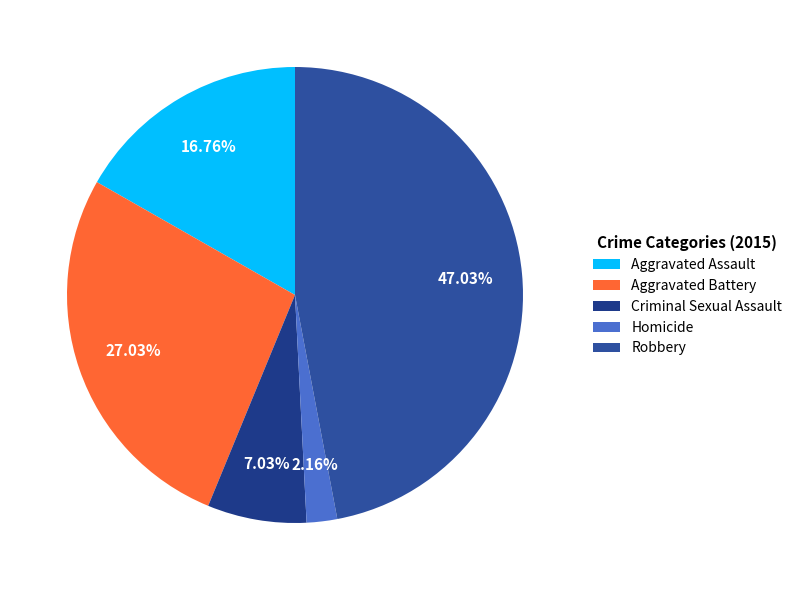

Approximately how many times larger is the value at Aggravated Battery compared to Aggravated Assault?

1.6